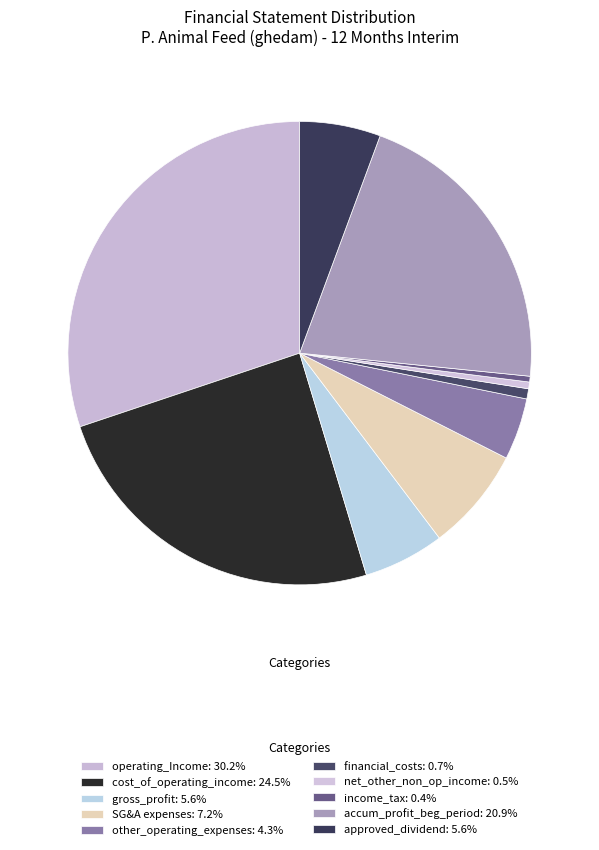

Count the number of slices in the pie.

10